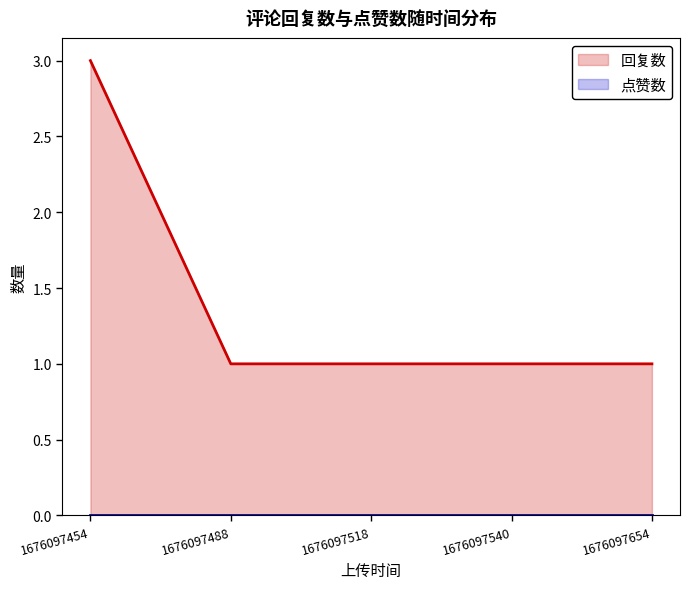

How many lines are shown in the chart?

2